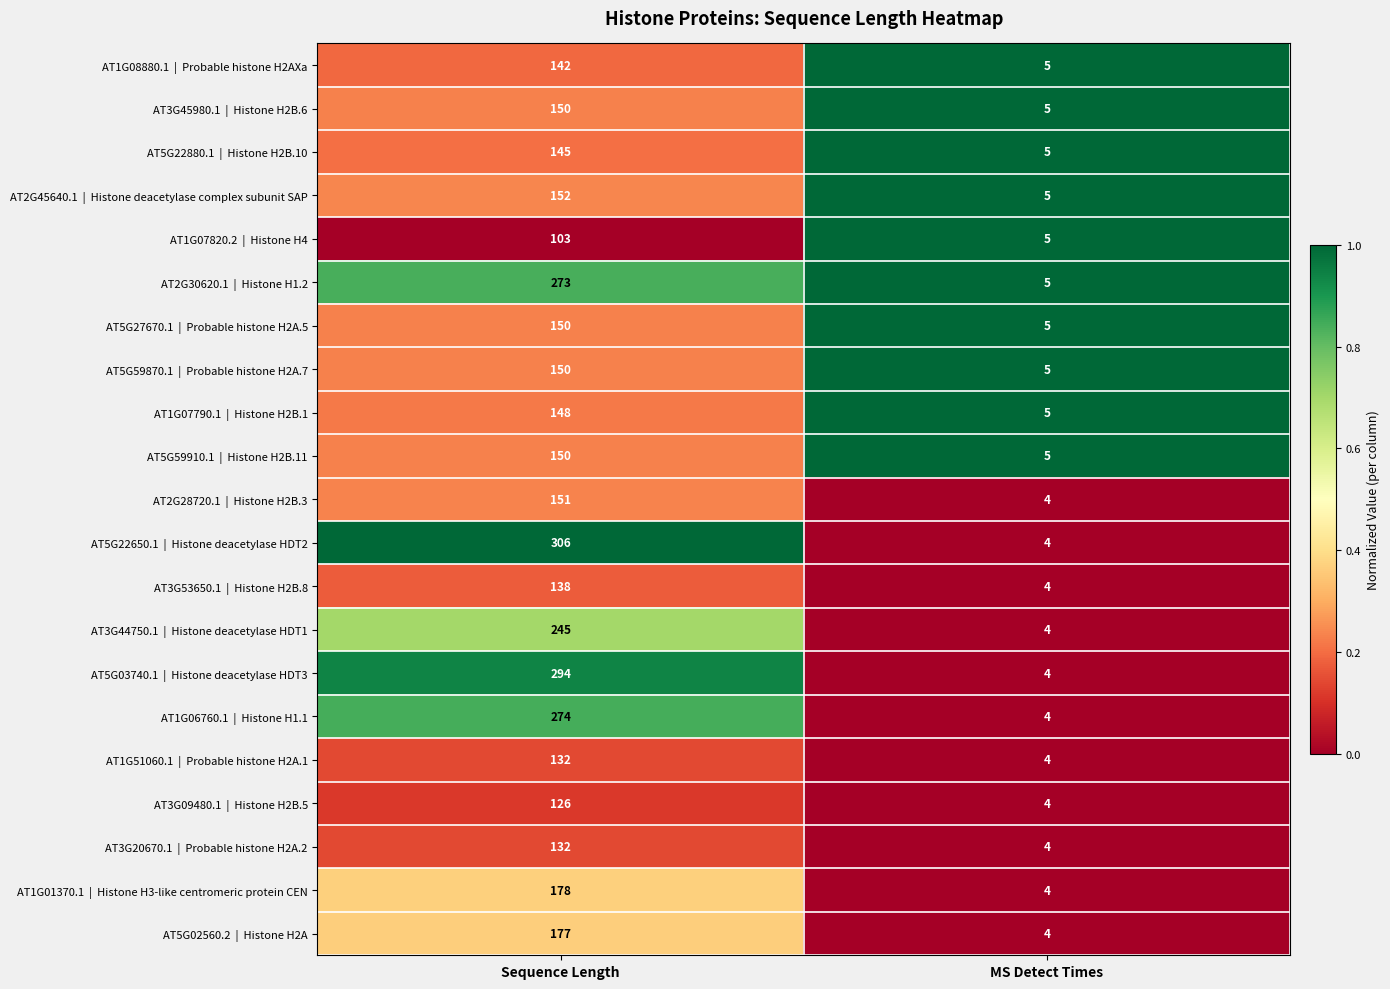

What is the spread (max minus min) of values at Sequence Length?

203